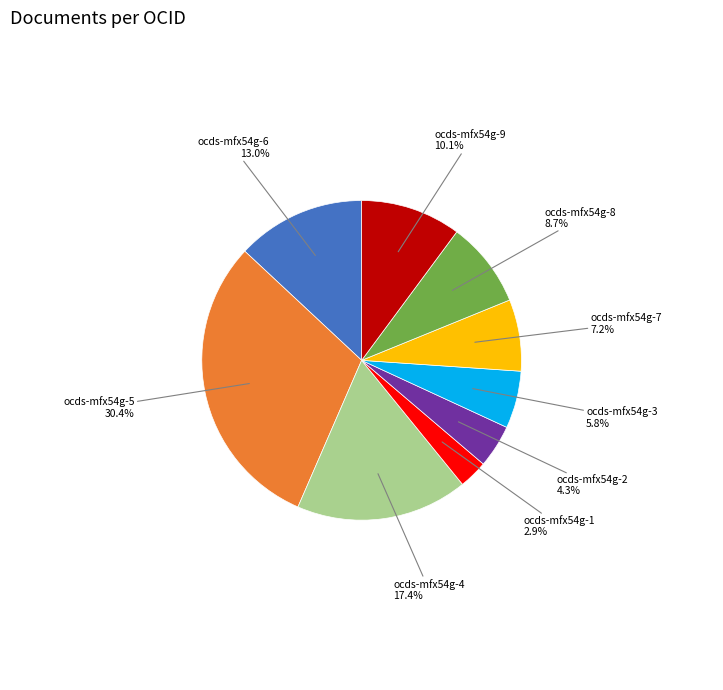

Rank the categories by value from lowest to highest.

ocds-mfx54g-1, ocds-mfx54g-2, ocds-mfx54g-3, ocds-mfx54g-7, ocds-mfx54g-8, ocds-mfx54g-9, ocds-mfx54g-6, ocds-mfx54g-4, ocds-mfx54g-5